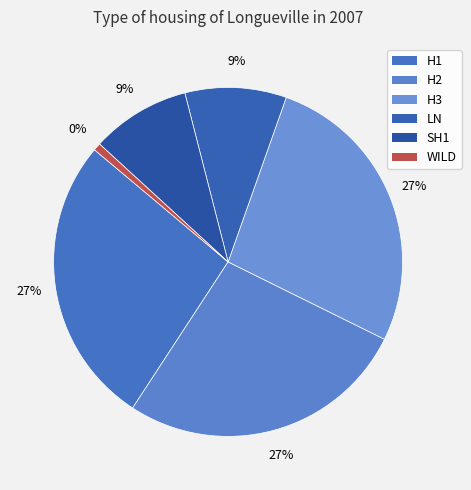

To the nearest percent, what is the combined percentage of H1 and H3?

54%